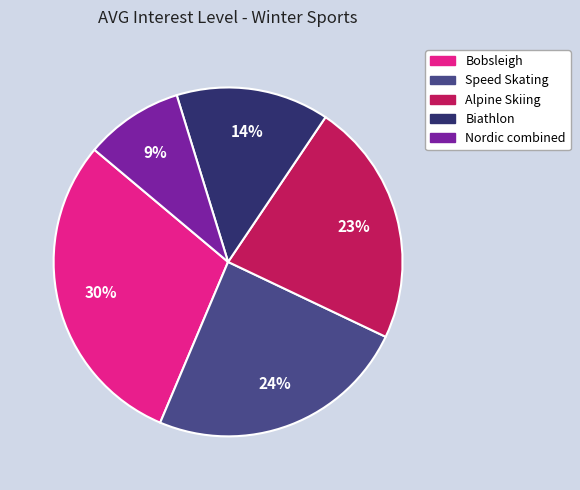

Is Speed Skating the majority of the pie?

No